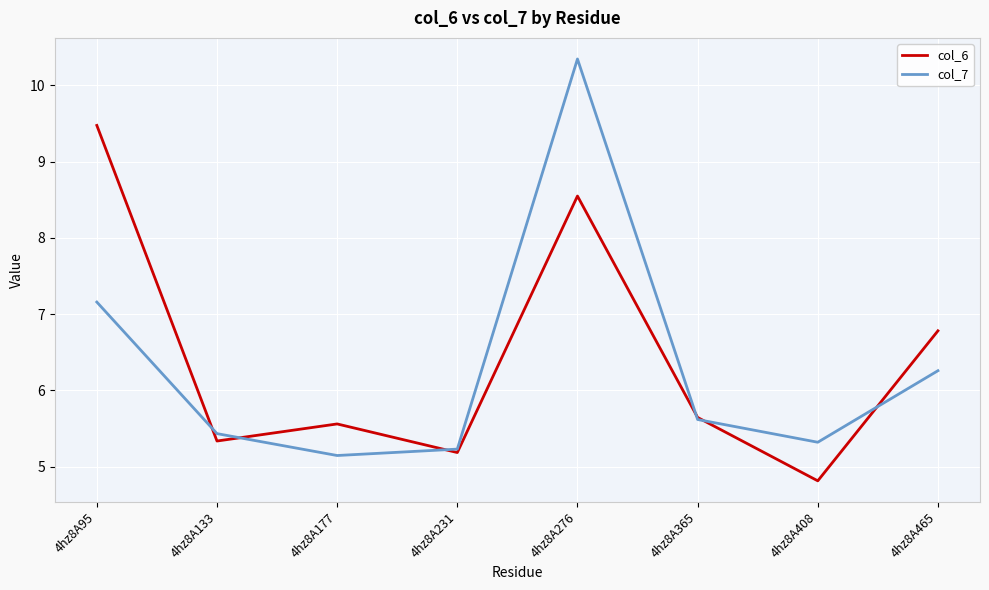

List the series in order of their overall mean, lowest first.

col_7, col_6